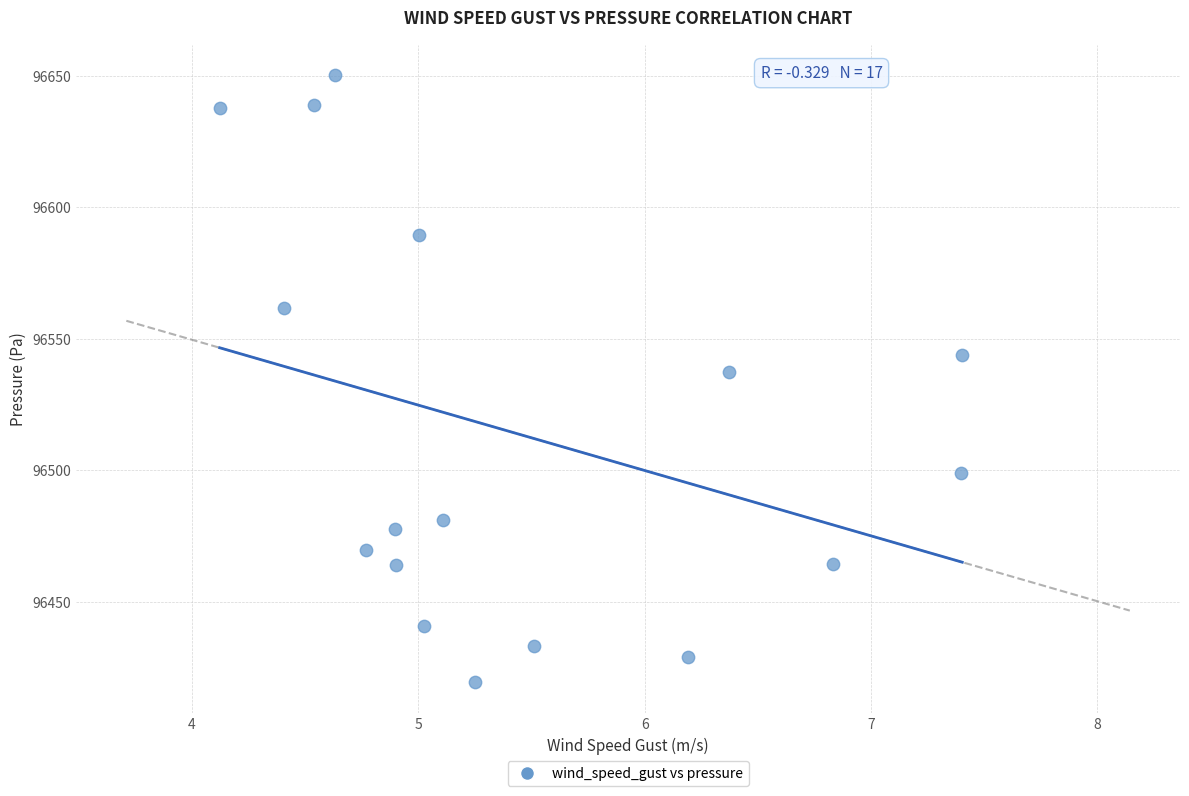

What Y value in the scatter plot is closest to 96534?

96537.4